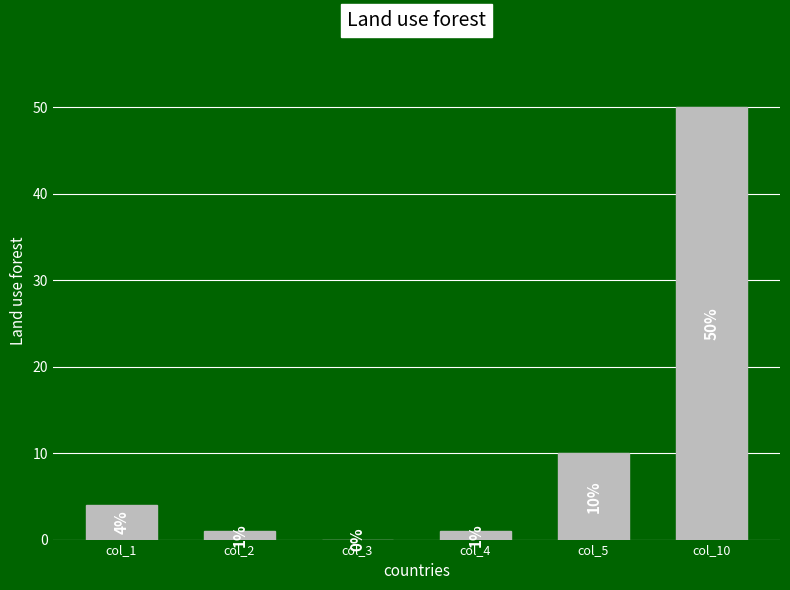

What is the change in value from col_1 to col_5?

+6